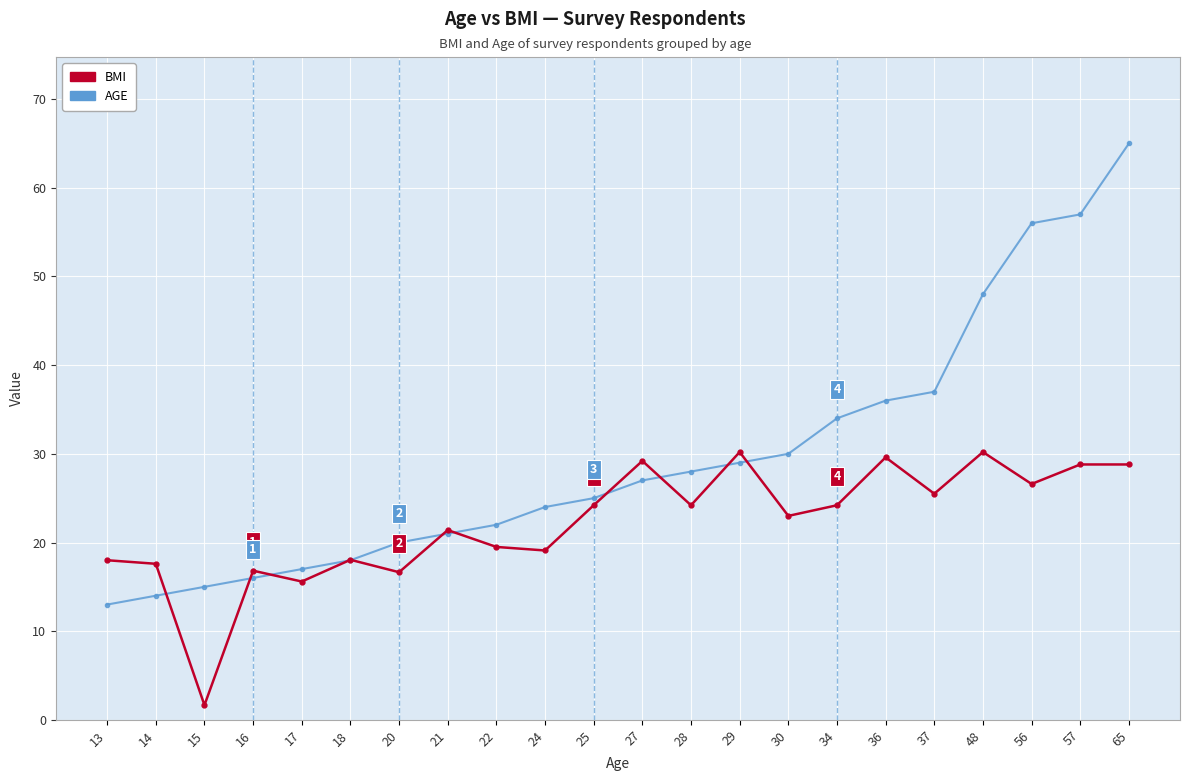

What is the value of the BMI point at the 2nd from the left?

17.6